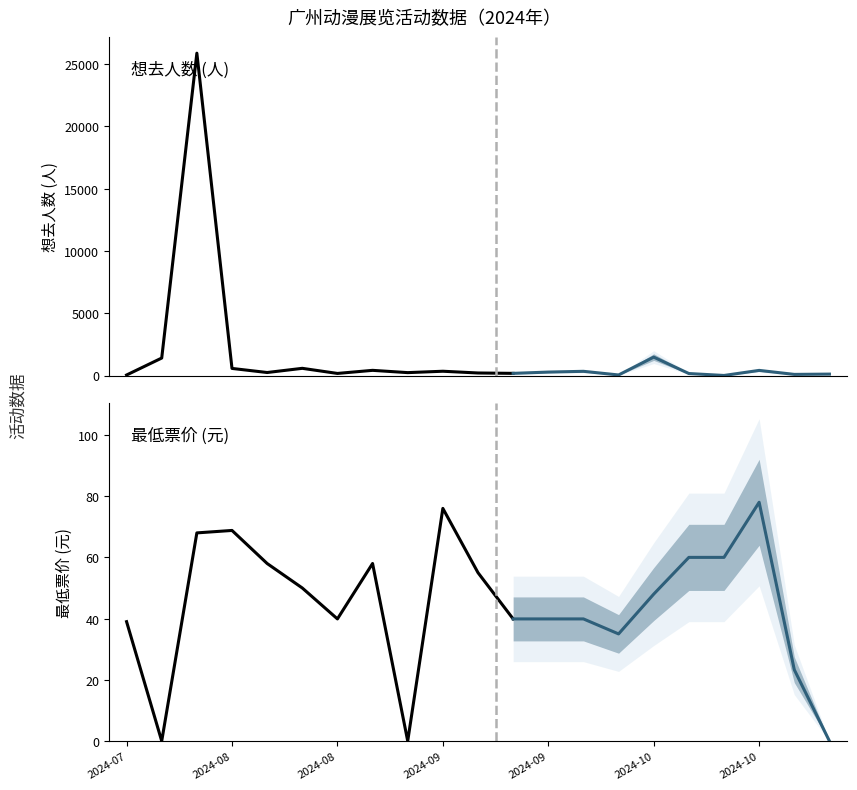

True or false: 想去人数 and 最低票价 cross at least once.

False